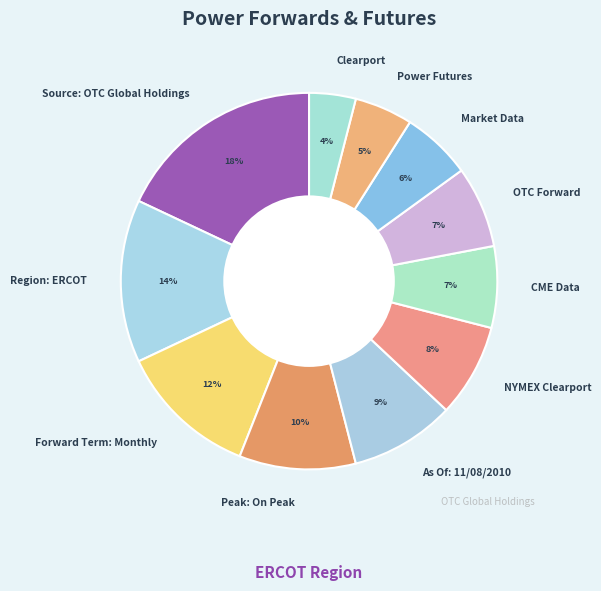

How many segments does this pie chart have?

11